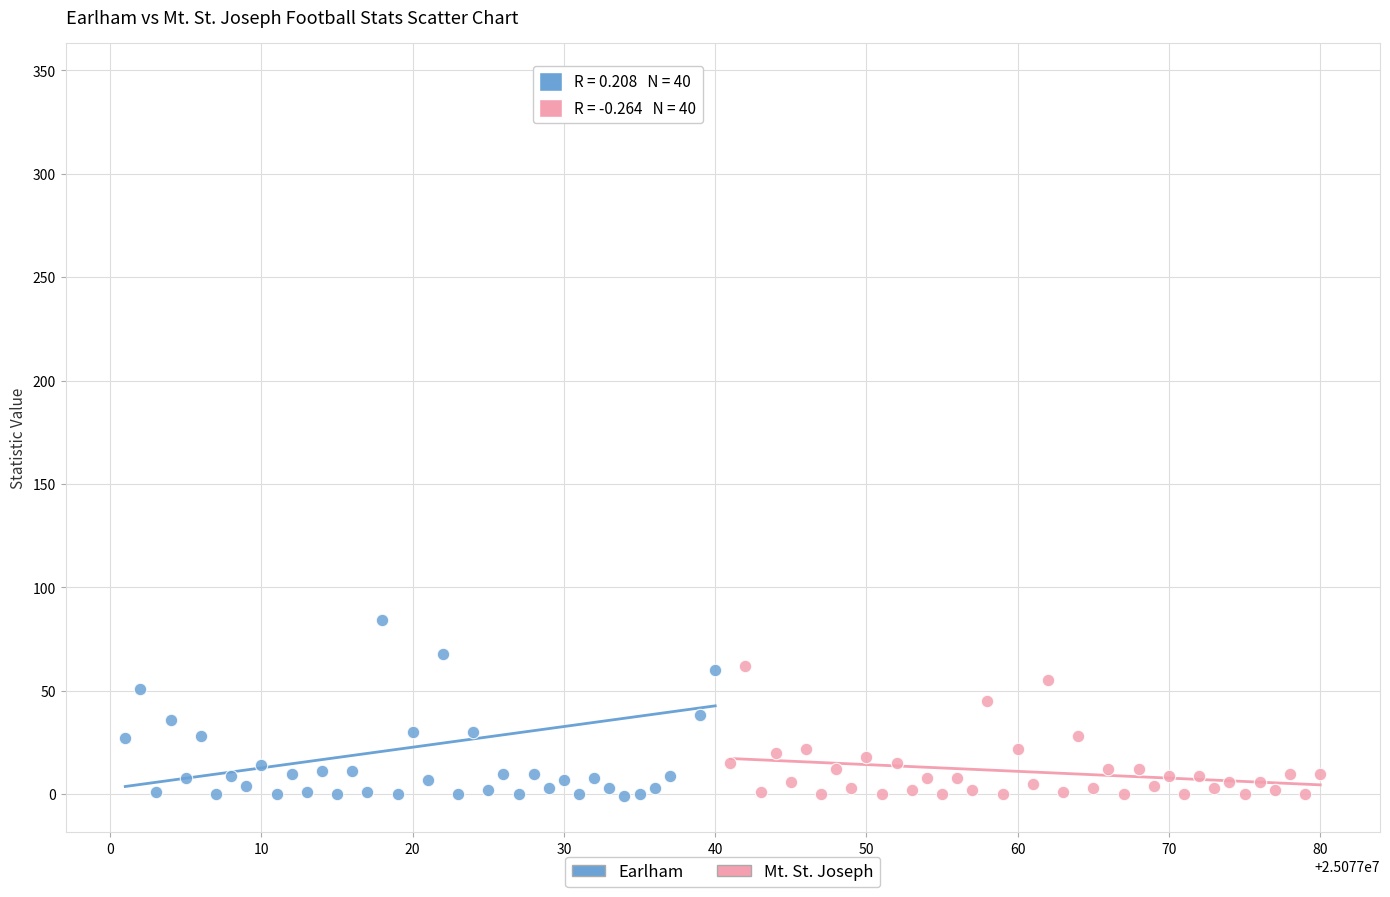

Which series reaches the maximum Y coordinate?

Earlham